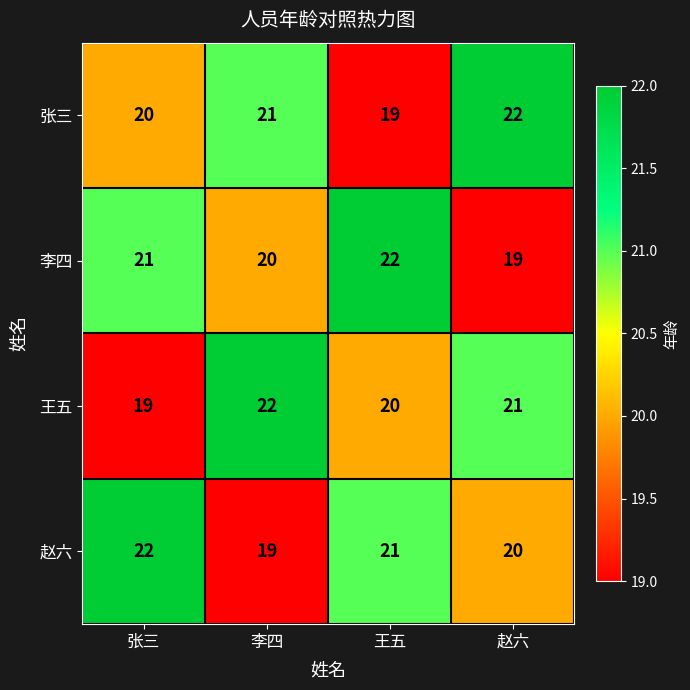

Reading left to right, transcribe all the data shown in this chart.

张三: 20	21	19	22
李四: 21	20	22	19
王五: 19	22	20	21
赵六: 22	19	21	20